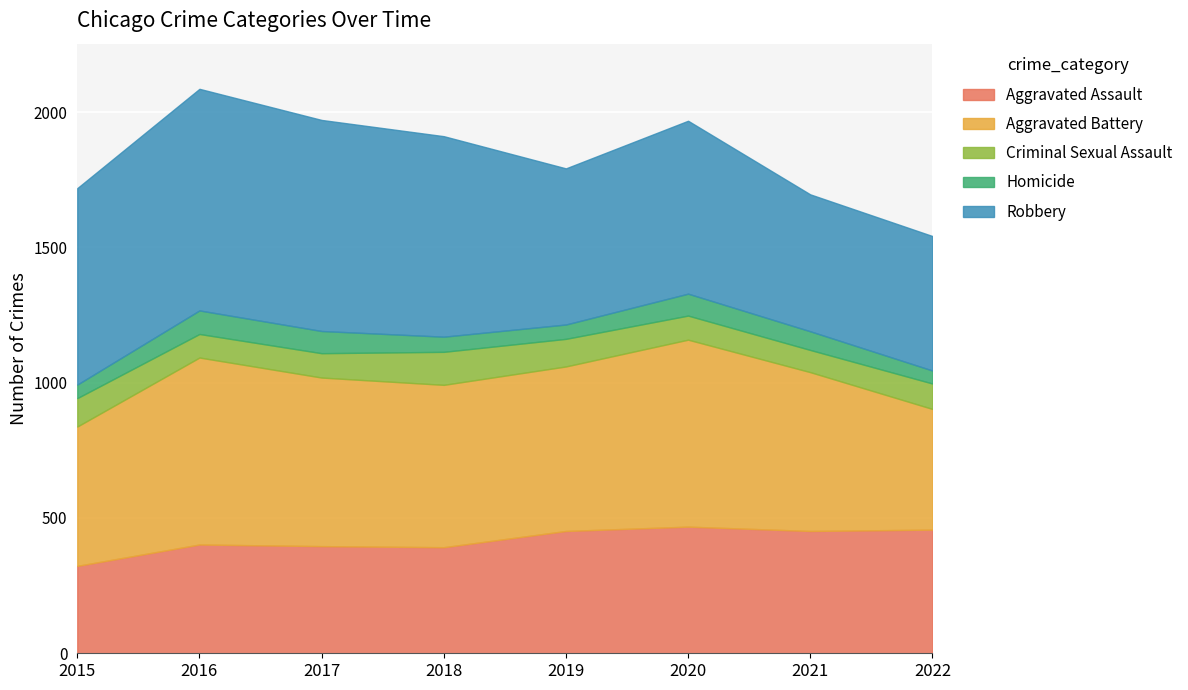

Where do Aggravated Battery and Robbery first cross each other?

2018 and 2019